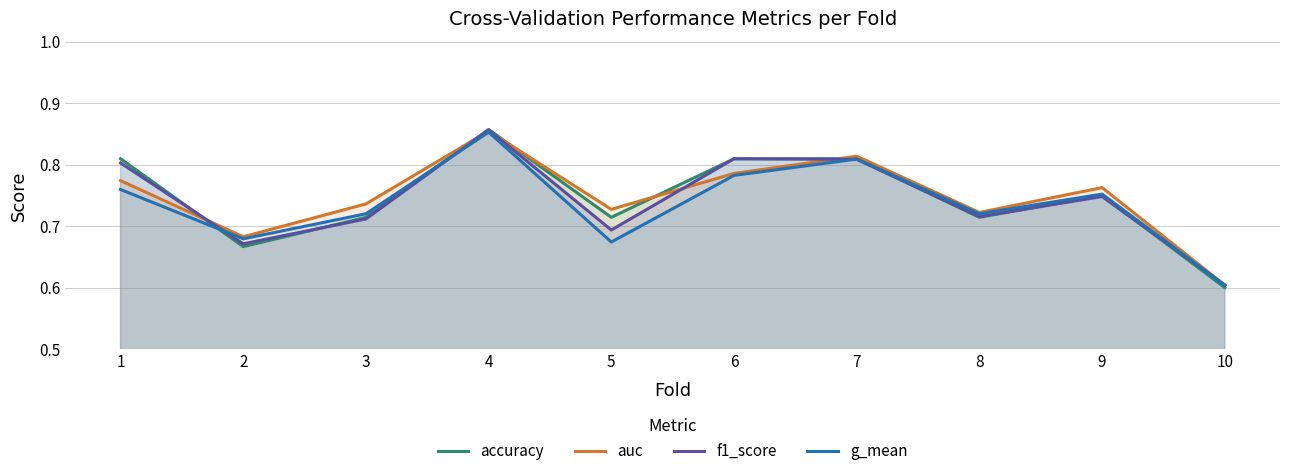

Reading left to right, transcribe all the data shown in this chart.

accuracy: 1=0.8	2=0.7	3=0.7	4=0.9	5=0.7	6=0.8	7=0.8	8=0.7	9=0.8	10=0.6
auc: 1=0.8	2=0.7	3=0.7	4=0.9	5=0.7	6=0.8	7=0.8	8=0.7	9=0.8	10=0.6
f1_score: 1=0.8	2=0.7	3=0.7	4=0.9	5=0.7	6=0.8	7=0.8	8=0.7	9=0.7	10=0.6
g_mean: 1=0.8	2=0.7	3=0.7	4=0.9	5=0.7	6=0.8	7=0.8	8=0.7	9=0.8	10=0.6